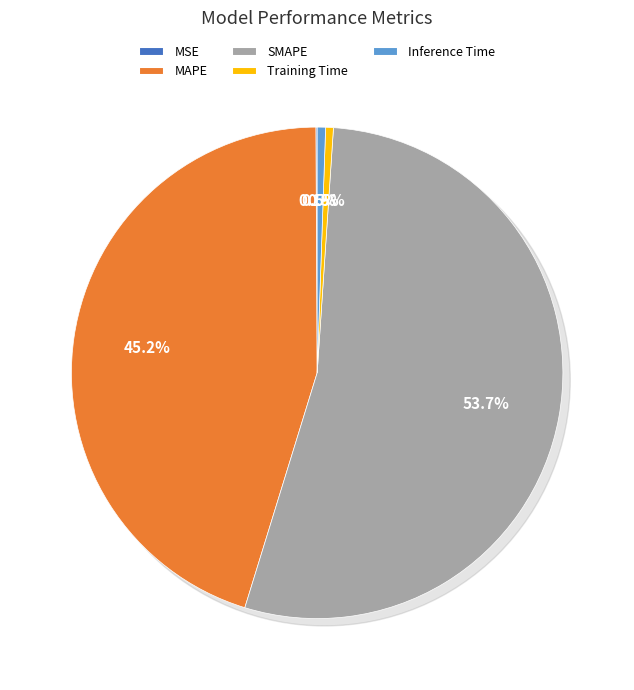

Which category accounts for the majority?

SMAPE